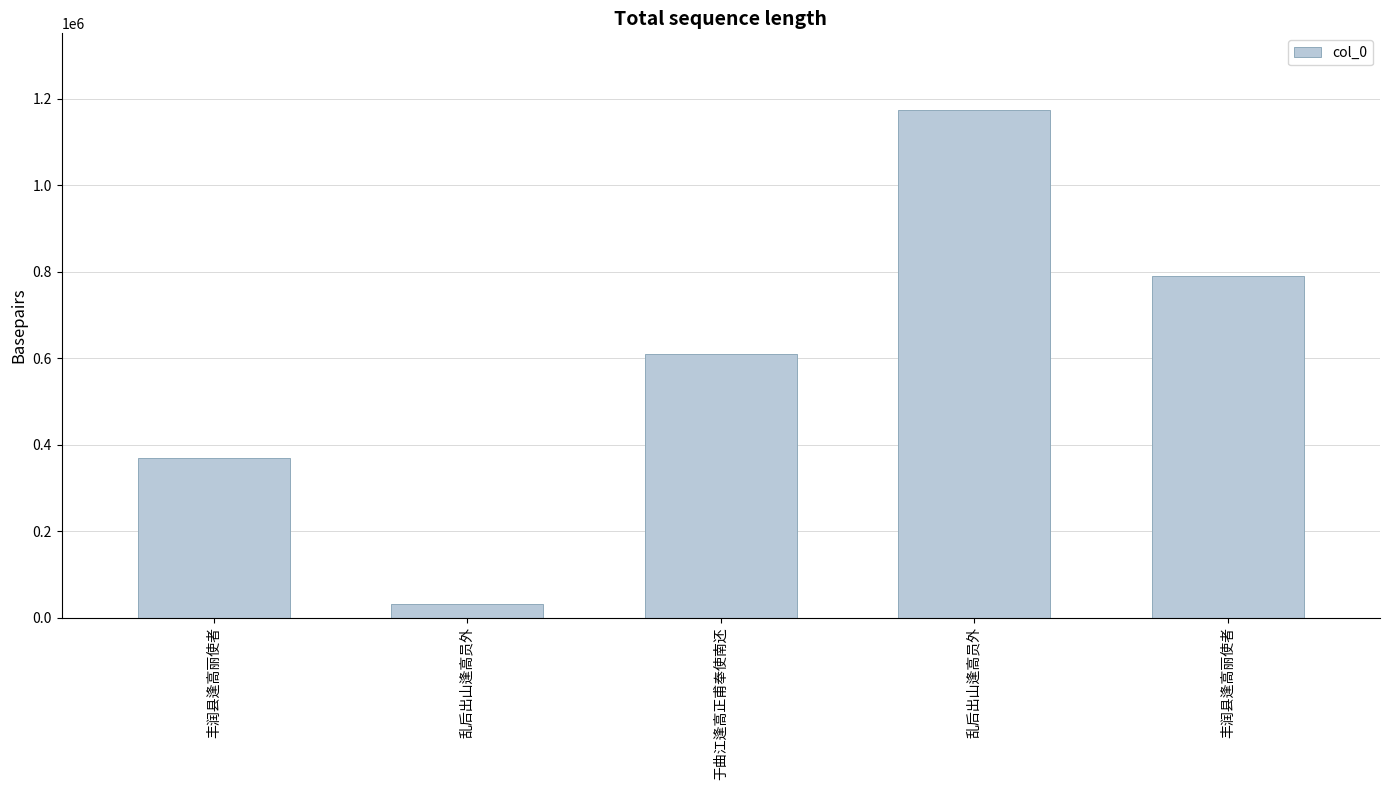

List the labels in order of value, largest first.

乱后出山逢高员外, 丰润县逢高丽使者, 于曲江逢高正甫奉使南还, 丰润县逢高丽使者, 乱后出山逢高员外